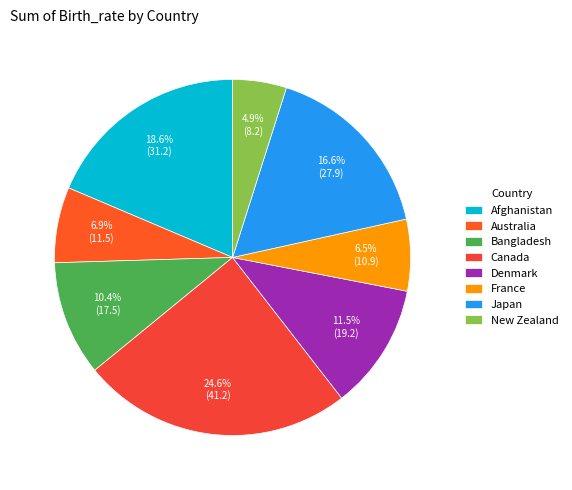

The Japan slice represents 11% of the pie. True or false?

False